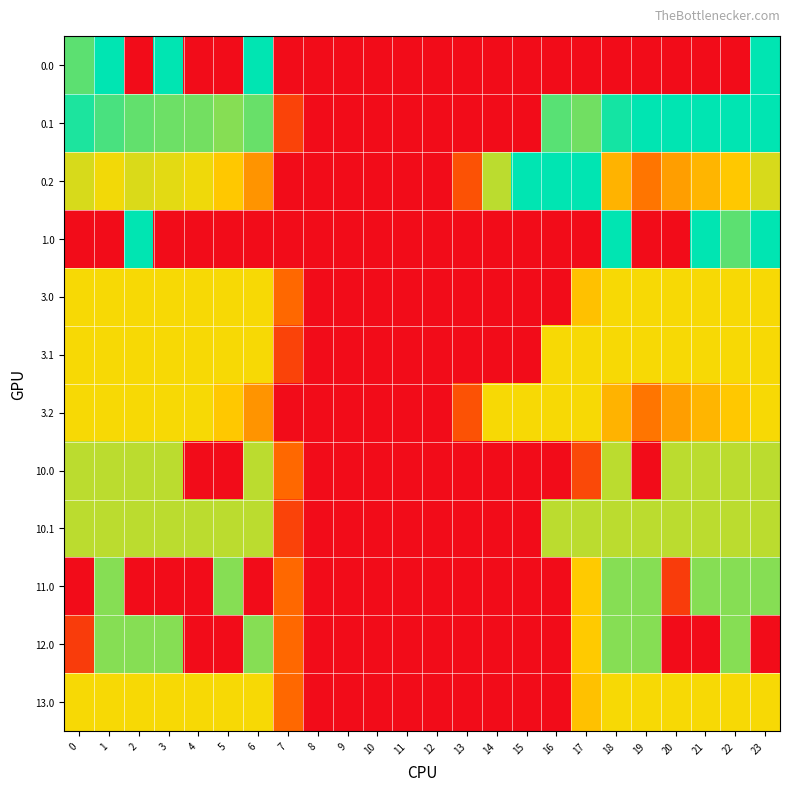

Count the number of categories in the chart.

24